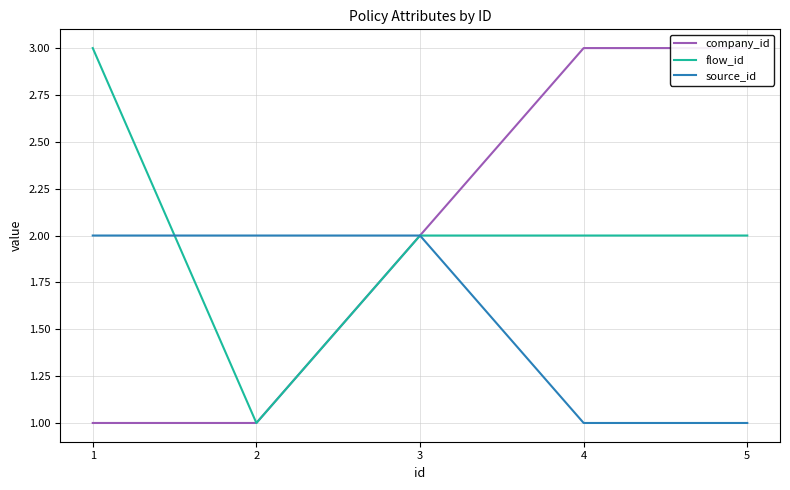

Which series has the largest range (max minus min)?

company_id